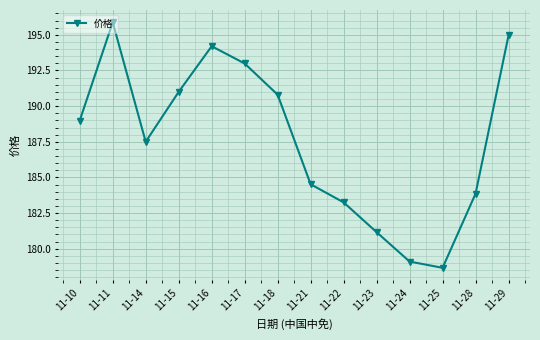

How many categories are shown in the chart?

14